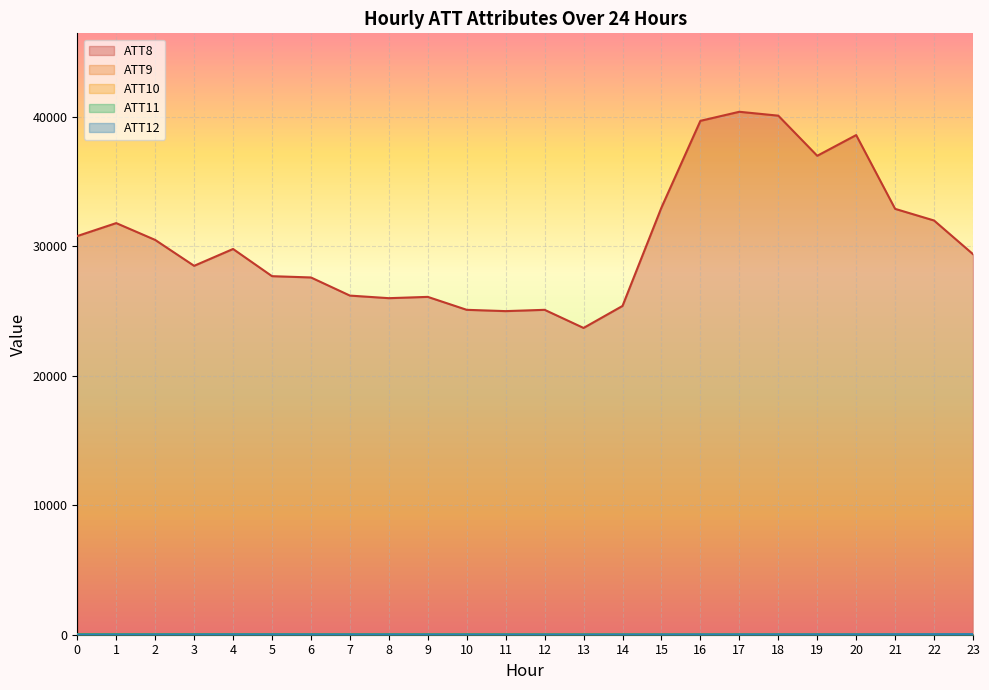

Reading left to right, what are all the values shown in this chart?

ATT8: 30800.0	31800.0	30500.0	28500.0	29800.0	27700.0	27600.0	26200.0	26000.0	26100.0	25100.0	25000.0	25100.0	23700.0	25400.0	33000.0	39700.0	40400.0	40100.0	37000.0	38600.0	32900.0	32000.0	29400.0
ATT9: 46.5	46.3	45.2	45.0	45.6	45.0	44.8	43.8	43.9	43.7	41.0	38.6	38.0	36.5	32.0	31.7	32.7	31.2	33.4	32.7	30.1	35.1	33.5	36.3
ATT10: 9.9	12.6	13.9	15.9	19.4	20.4	22.7	22.7	23.9	23.7	21.8	21.1	19.6	19.6	22.6	23.1	23.3	22.1	25.7	29.6	29.1	37.4	39.6	40.5
ATT11: 38.9	38.5	38.3	39.3	39.6	39.5	36.1	34.7	35.4	32.5	34.0	29.0	28.2	26.9	26.8	25.8	26.8	29.4	31.2	27.6	23.9	23.6	25.1	30.6
ATT12: 7.0	10.6	12.9	15.9	18.6	18.7	18.2	16.6	15.0	13.8	11.9	11.7	12.0	10.4	13.6	16.1	18.8	18.4	21.6	23.5	24.9	31.5	35.0	39.1